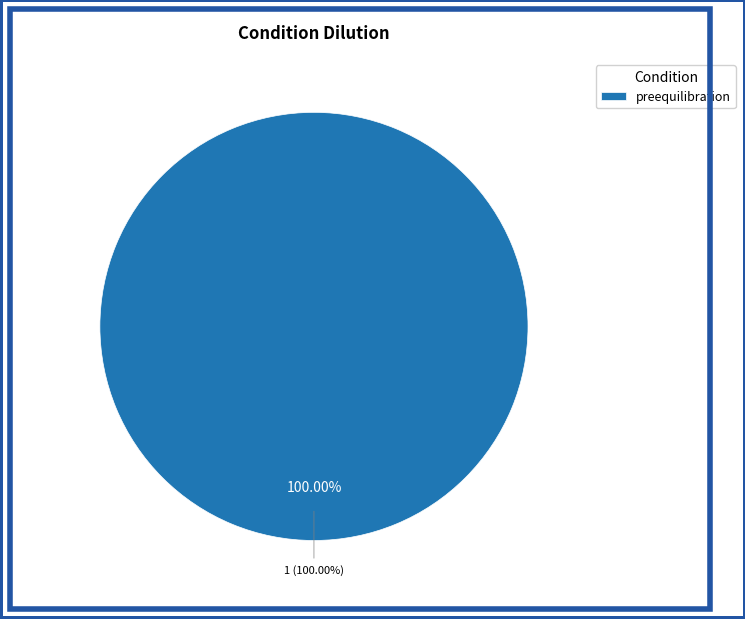

What percentage is the preequilibration slice, to the nearest percent?

100%